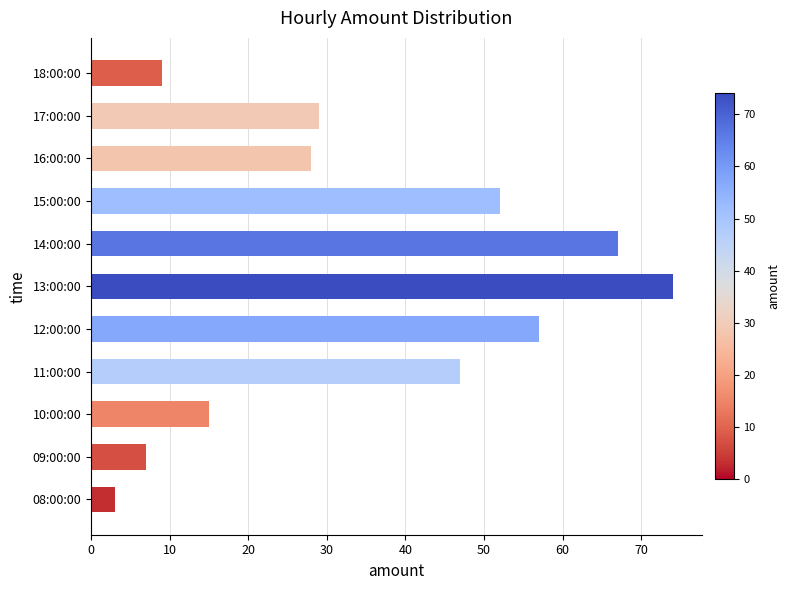

Is it true that the value at 12:00:00 is 13?

False